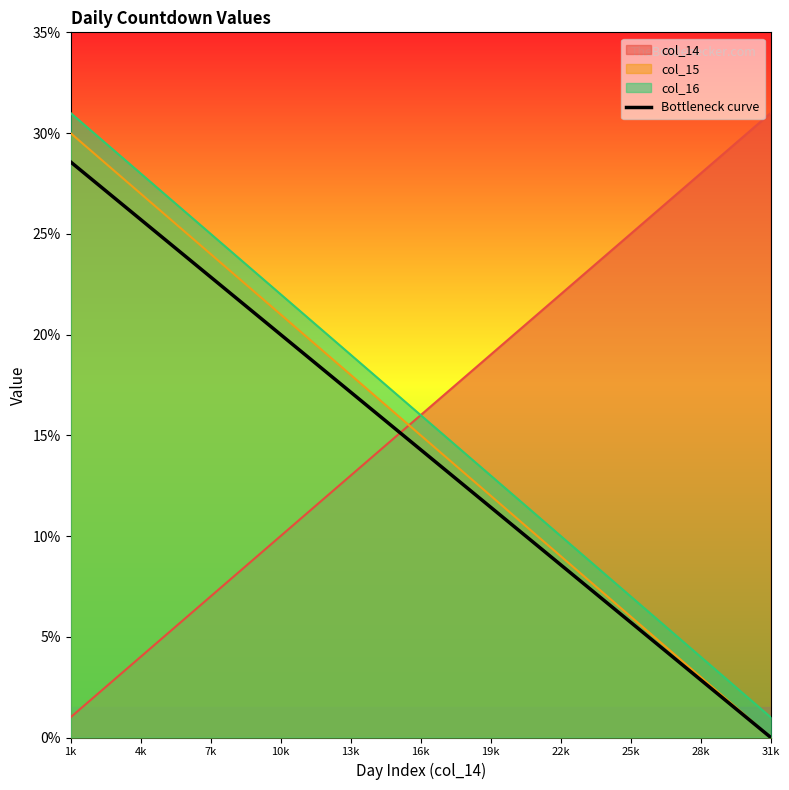

The col_14 series shows 45.2 at 31k. True or false?

False